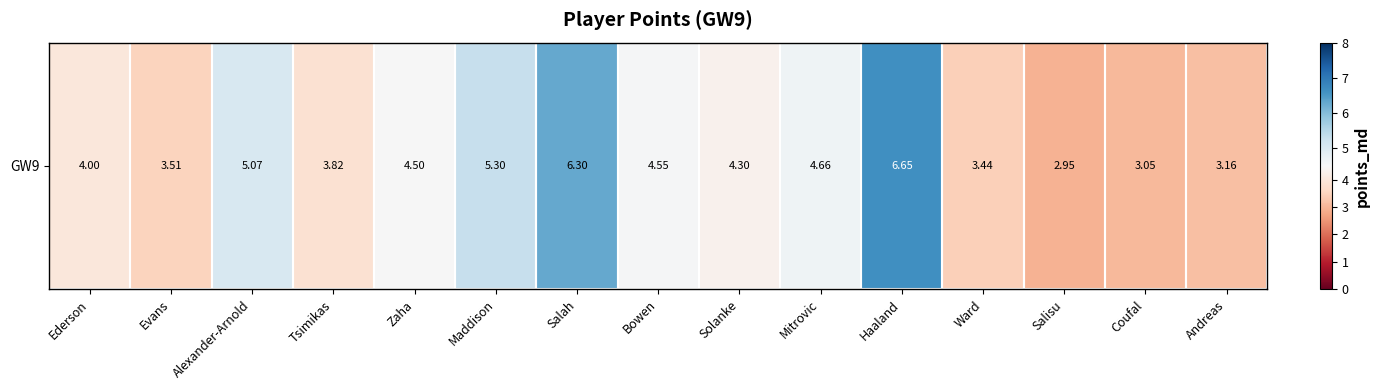

At which category does the chart reach its peak across all series?

Haaland